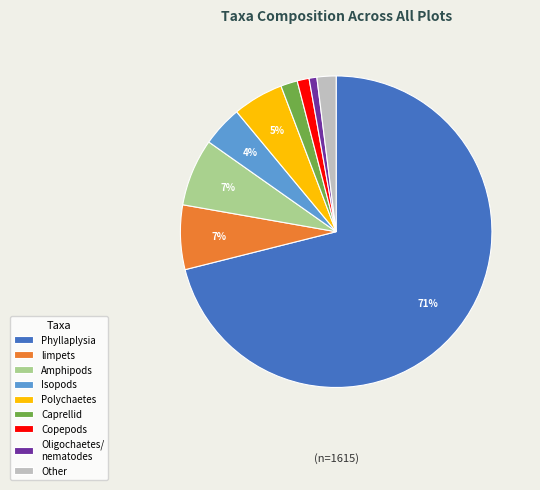

What is the ratio of the value at Oligochaetes/ nematodes to the value at Caprellid?

0.5